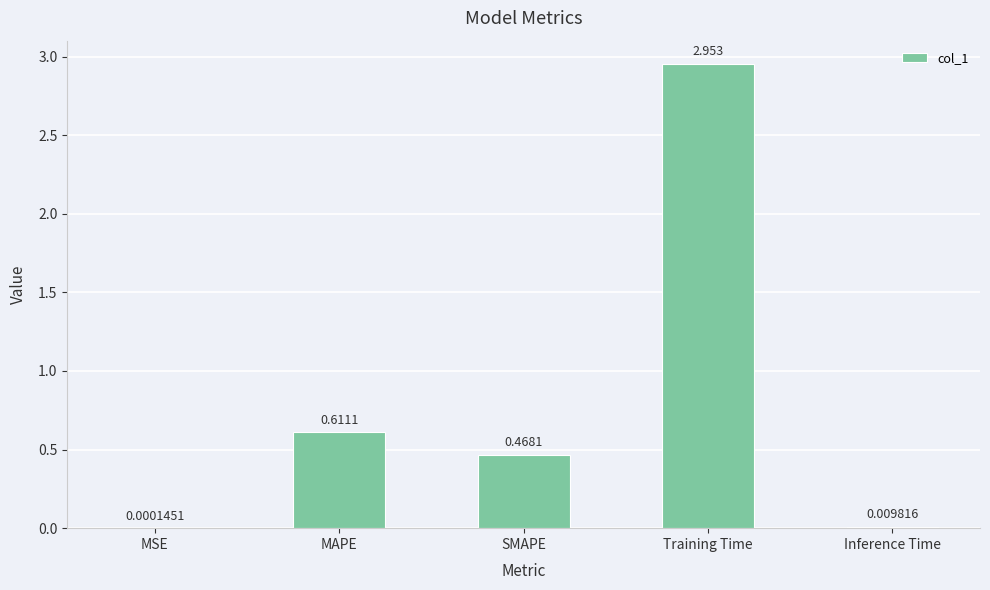

What is the sum of all values?

4.0